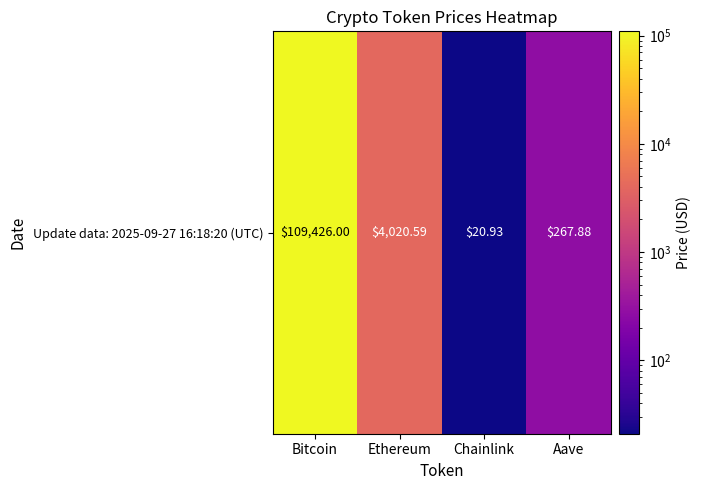

Reading left to right, list all the values displayed in this chart.

Bitcoin=109426.0	Ethereum=4020.6	Chainlink=20.9	Aave=267.9